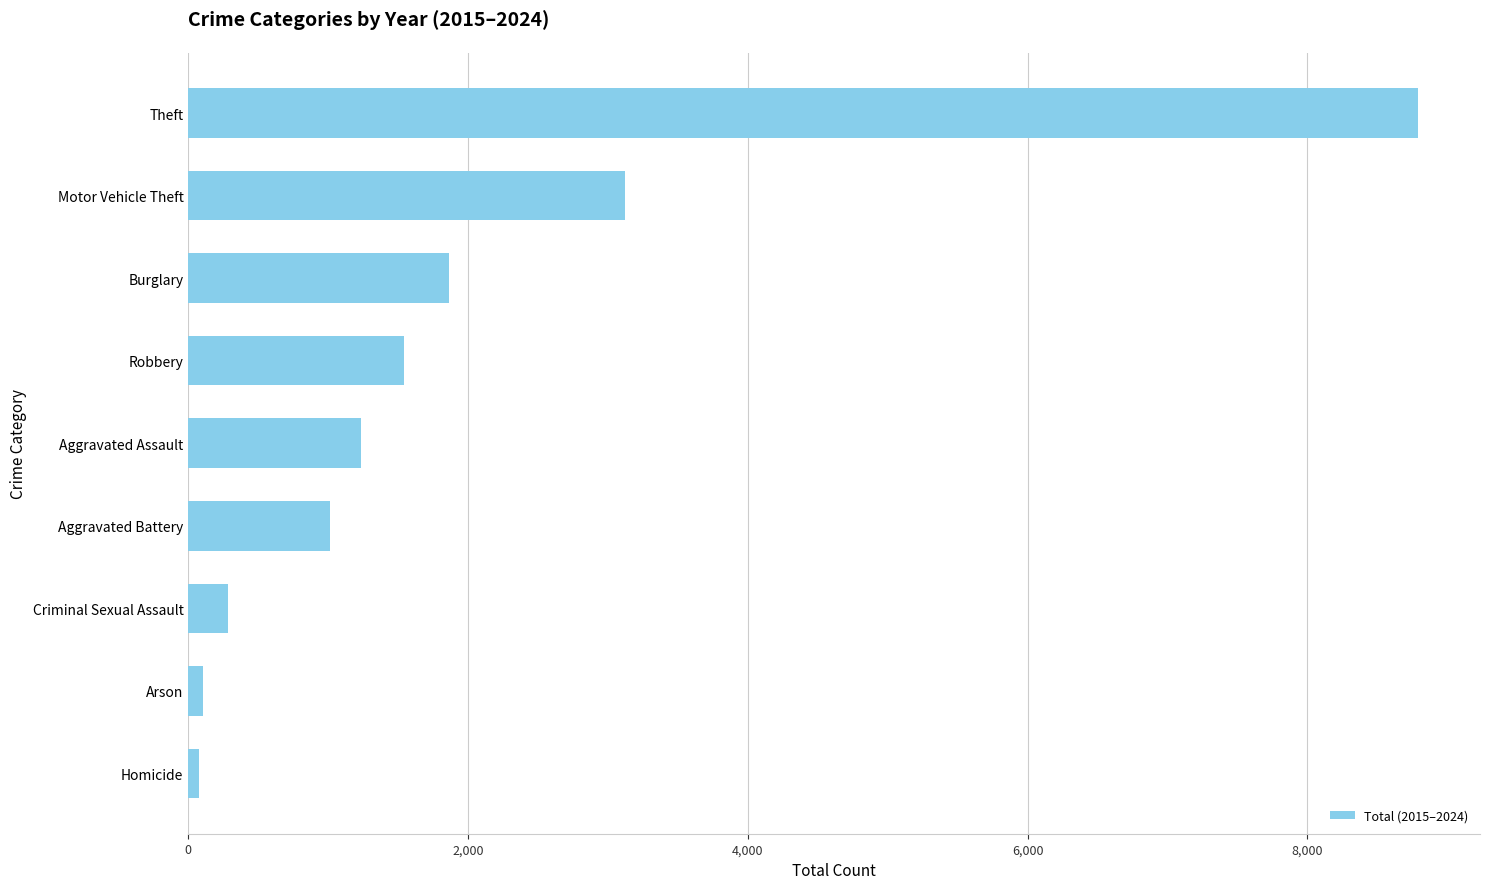

The chart shows a value of 2932 at Burglary. True or false?

False